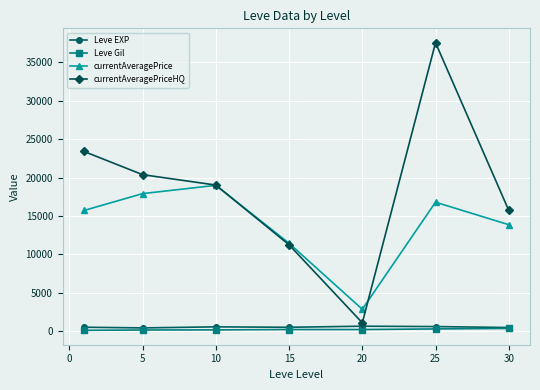

What is the highest value of the currentAveragePriceHQ series?

37554.7